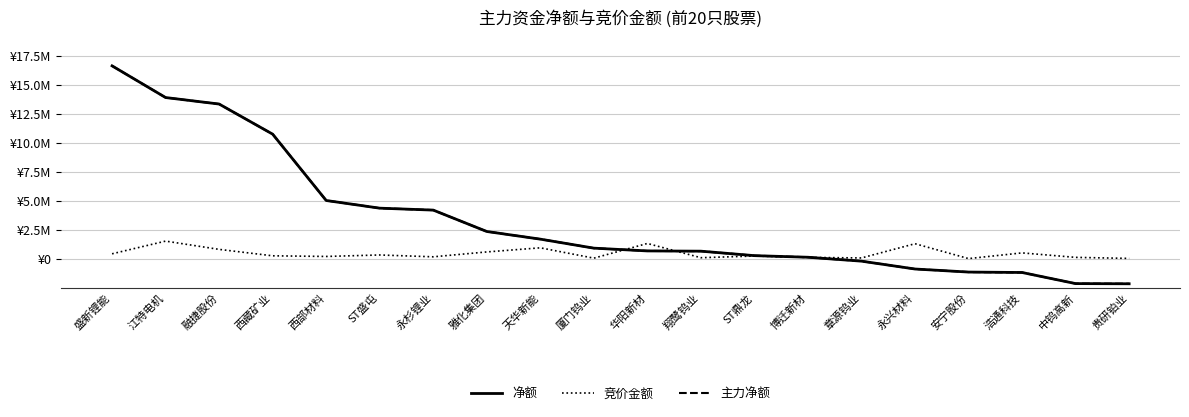

Does the chart have visible grid lines?

Yes